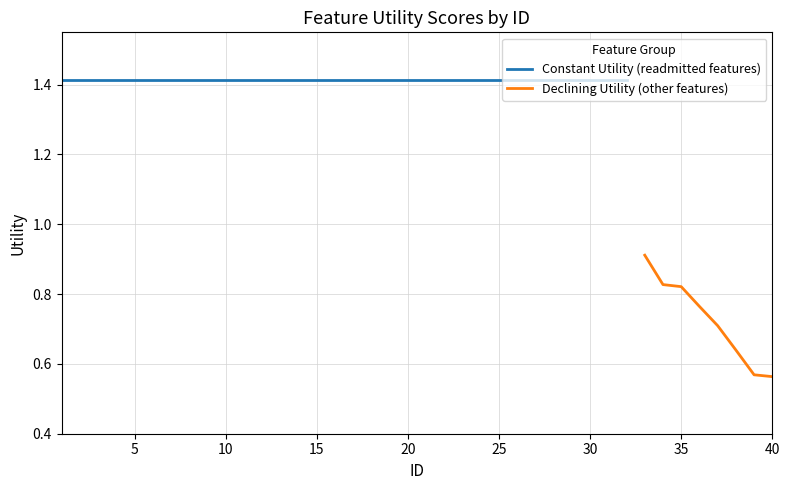

Count the number of values greater than 1.

32